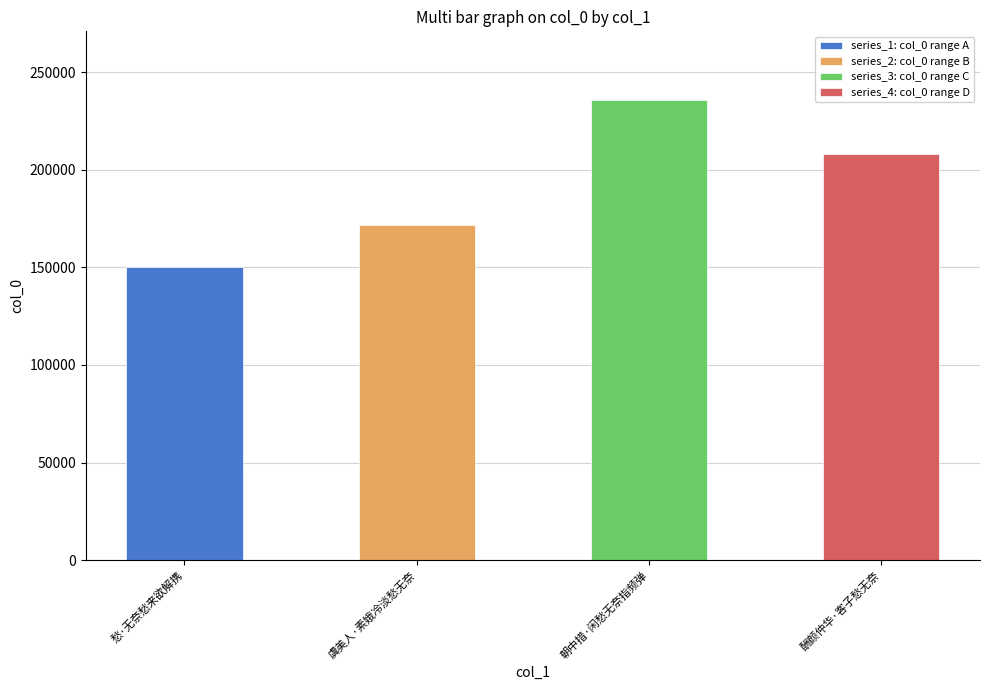

At which category does the chart reach its minimum across all series?

愁·无奈愁来欲解携